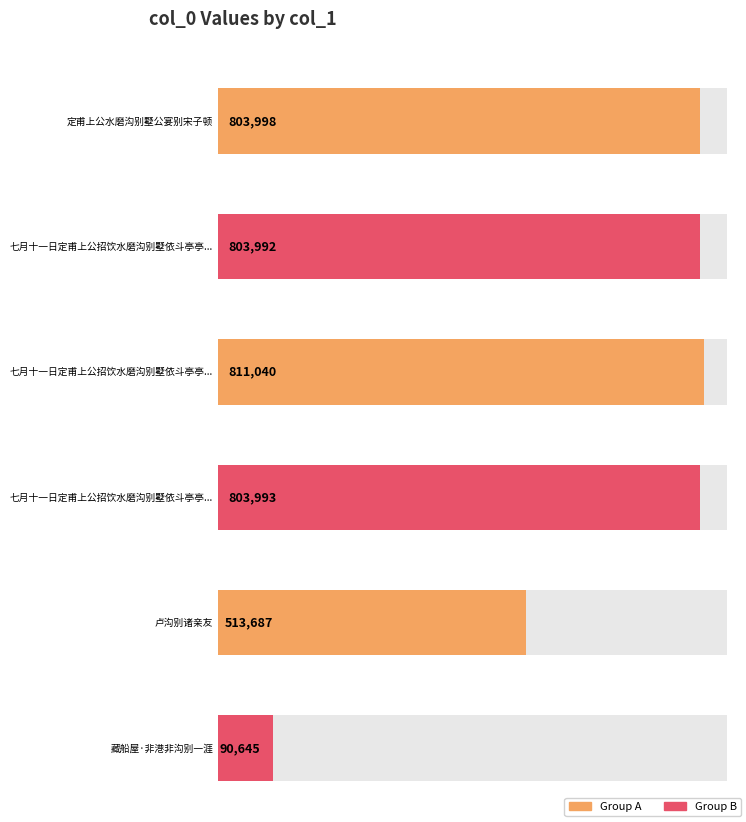

How many values are below 803993?

3